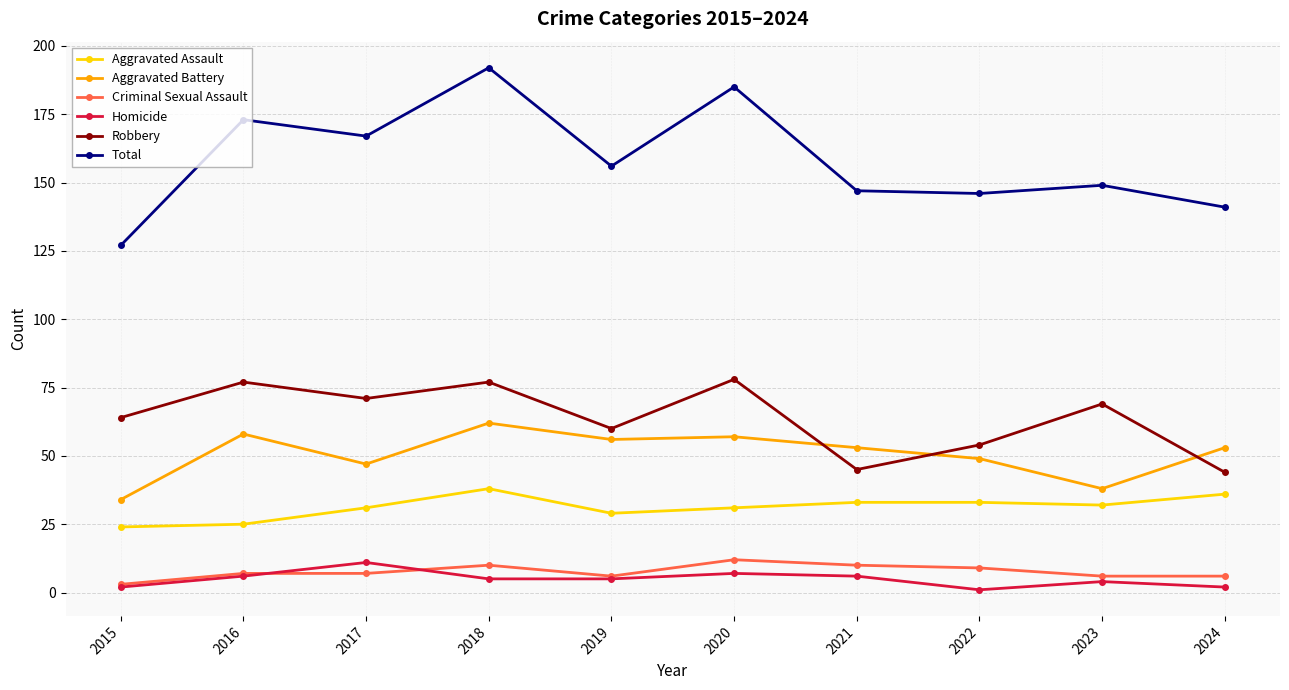

Which category has the lowest value in the Aggravated Battery series?

2015